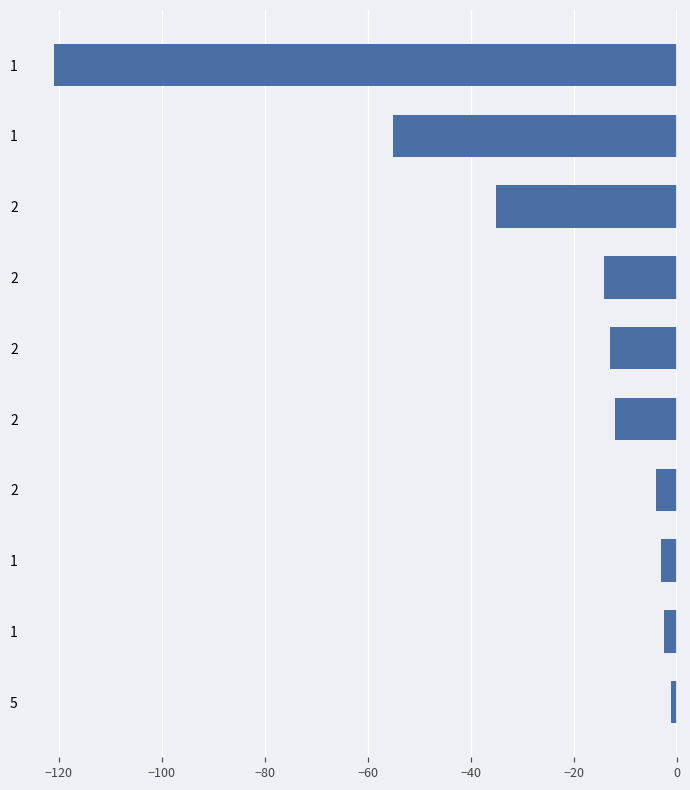

Does the chart contain any negative values?

Yes